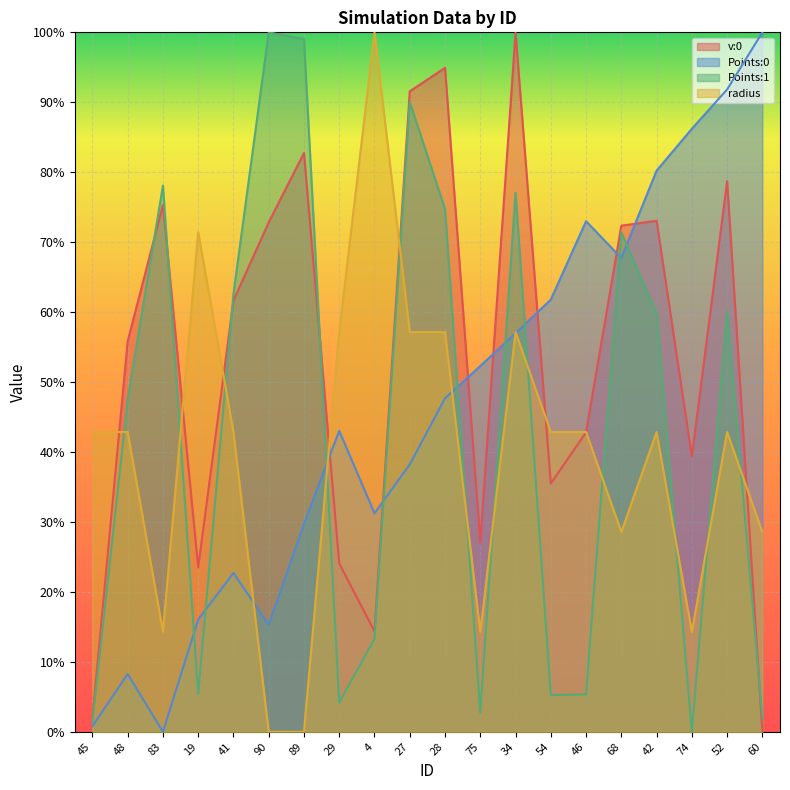

What are all the series names shown in the legend?

v:0, Points:0, Points:1, radius